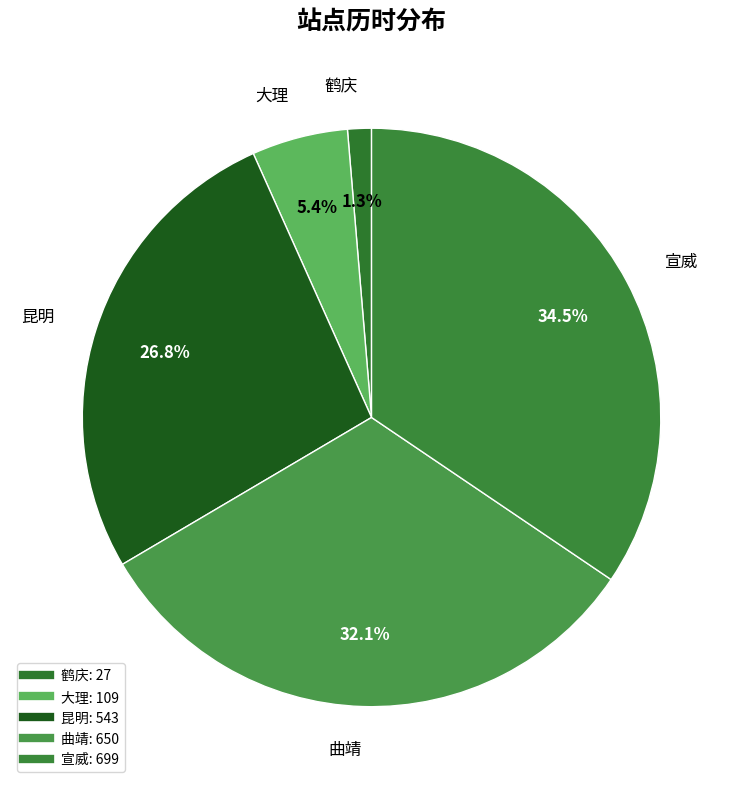

Count the number of slices in the pie.

5